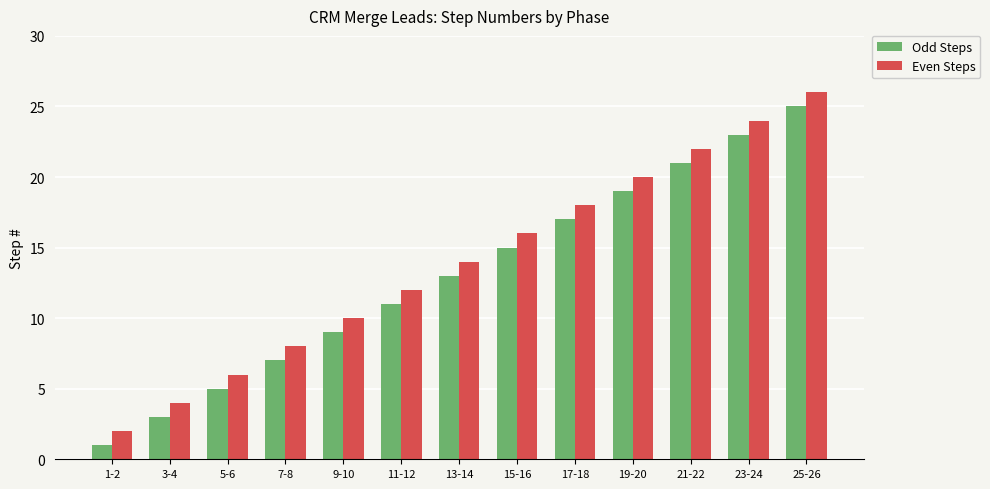

At which label is Odd Steps closest to 13?

13-14